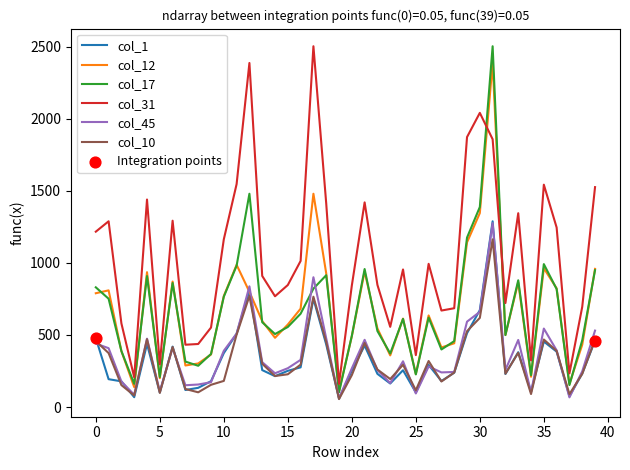

What is the smallest value displayed?

55